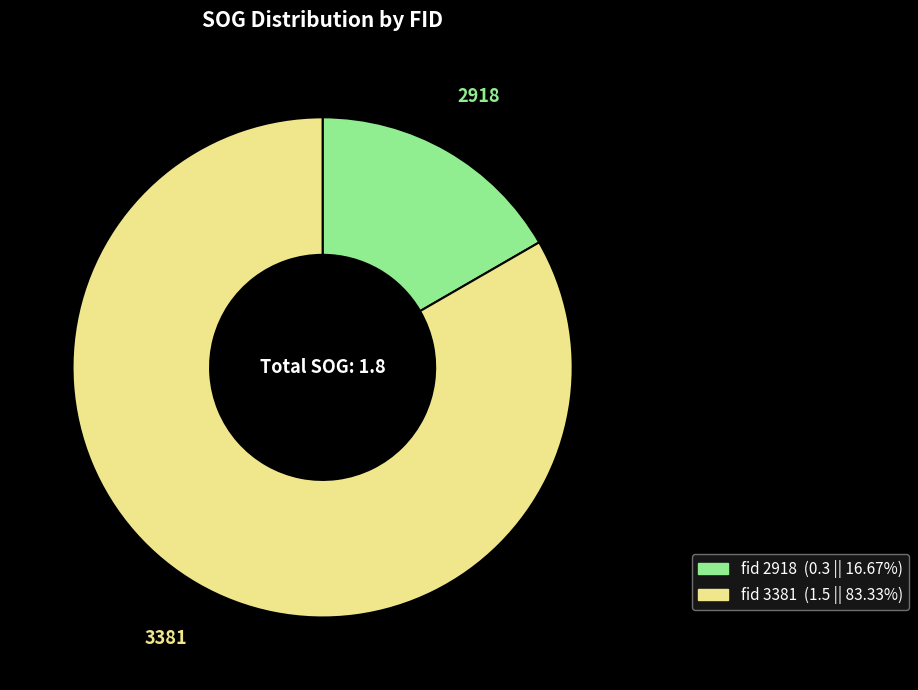

Does any single category account for the majority?

Yes